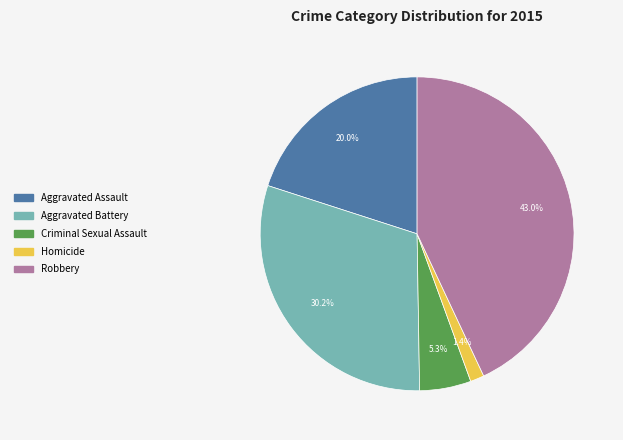

Is it true that Homicide is 13% of the pie?

False